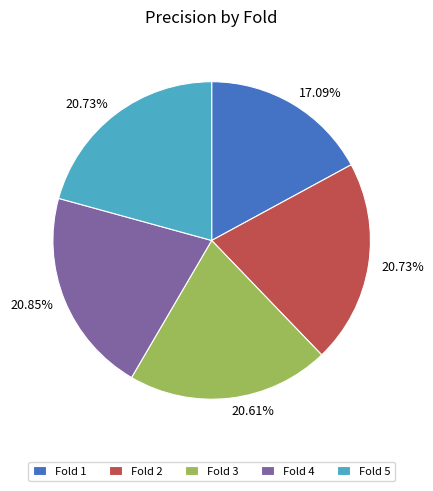

What is the smallest slice in the pie chart?

Fold 1